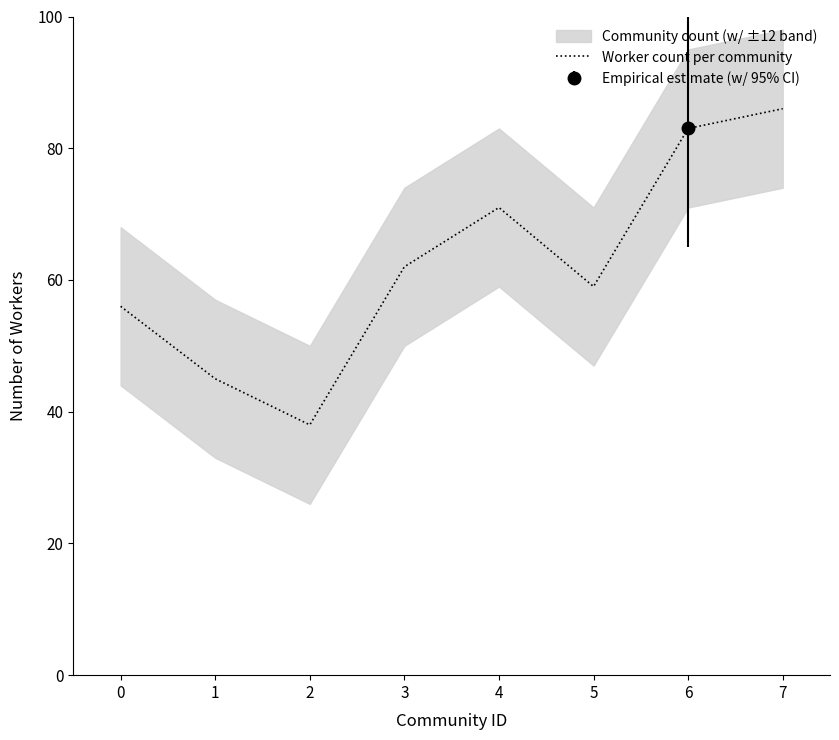

List the labels in order of value, smallest first.

2, 1, 0, 5, 3, 4, 6, 7